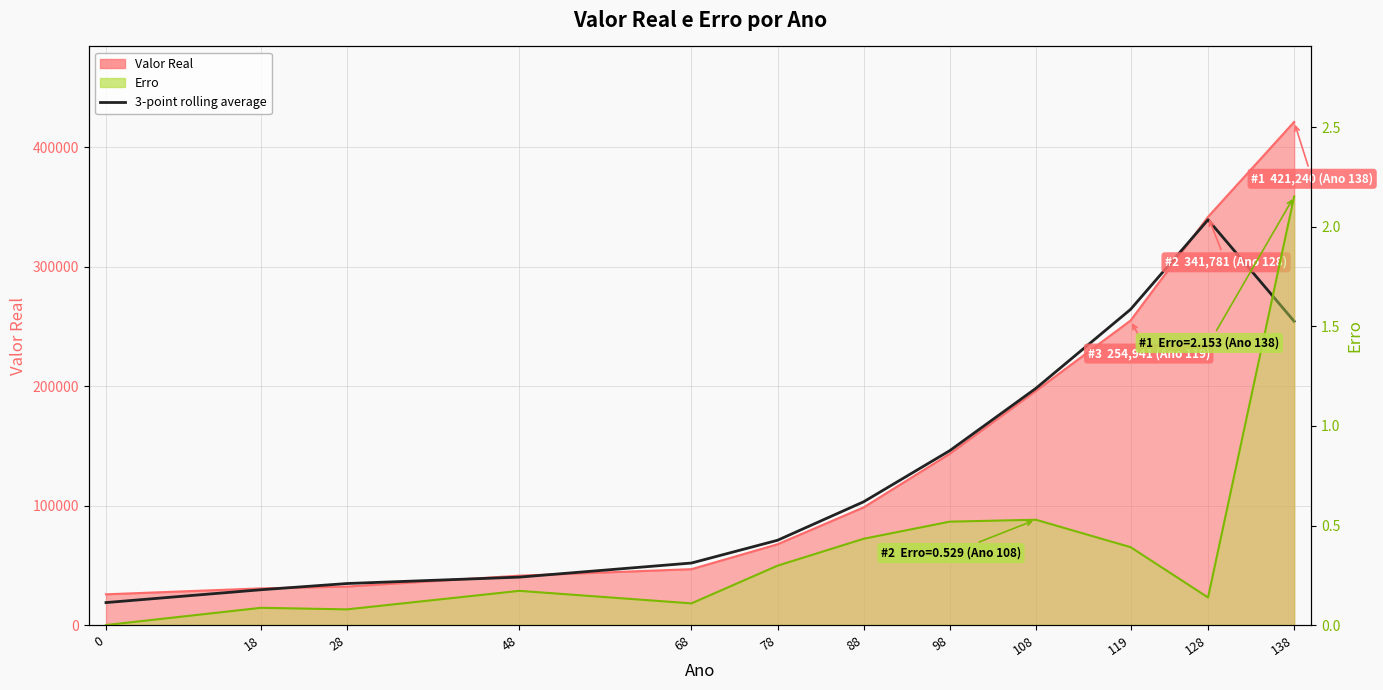

What is the sum of all values?

1551332.0